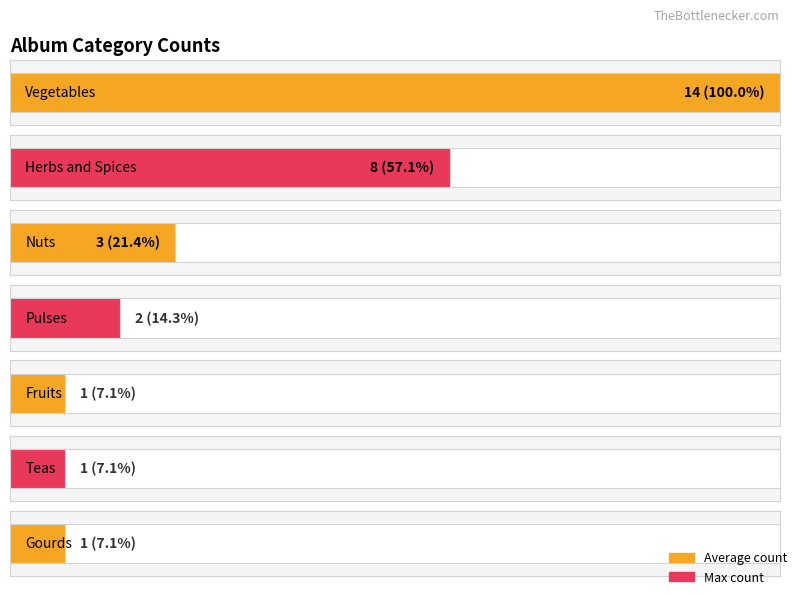

Reading right to left, transcribe all the data shown in this chart.

1	1	1	2	3	8	14